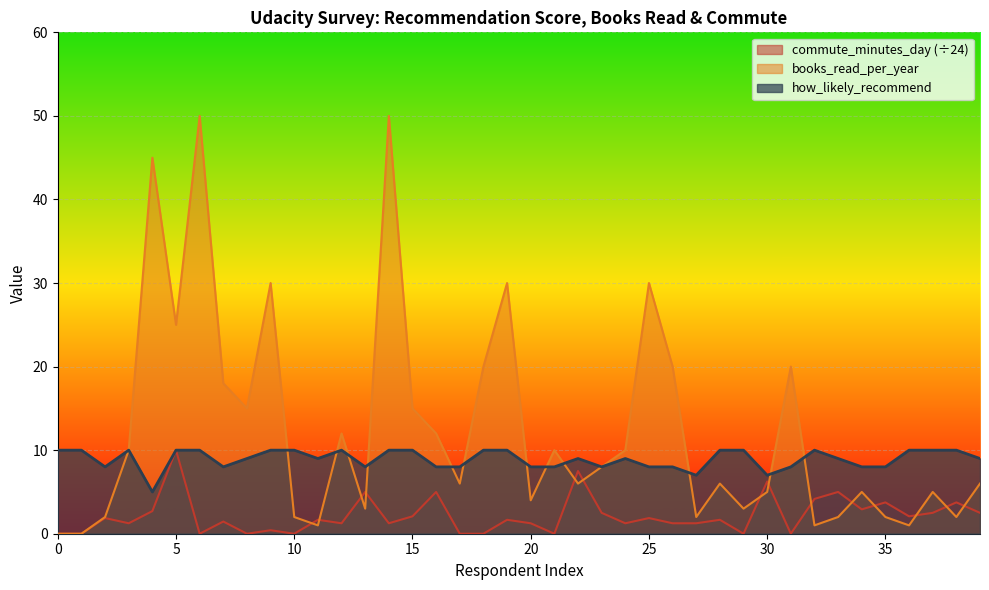

Rank the series by their maximum value, from lowest to highest.

how_likely_recommend, commute_minutes, books_read_per_year